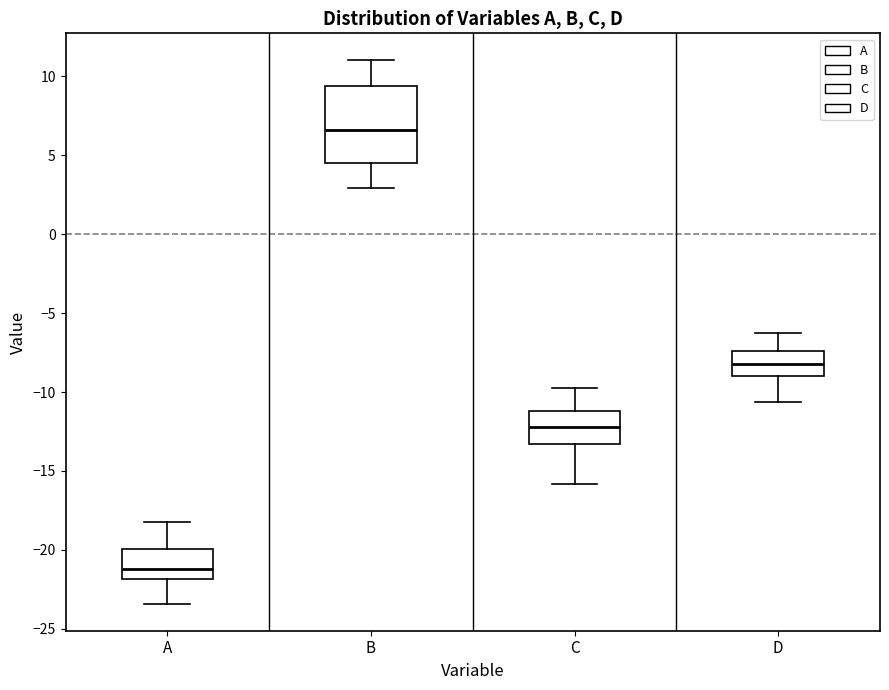

Which box is the tallest, from its lower edge to its upper edge?

B